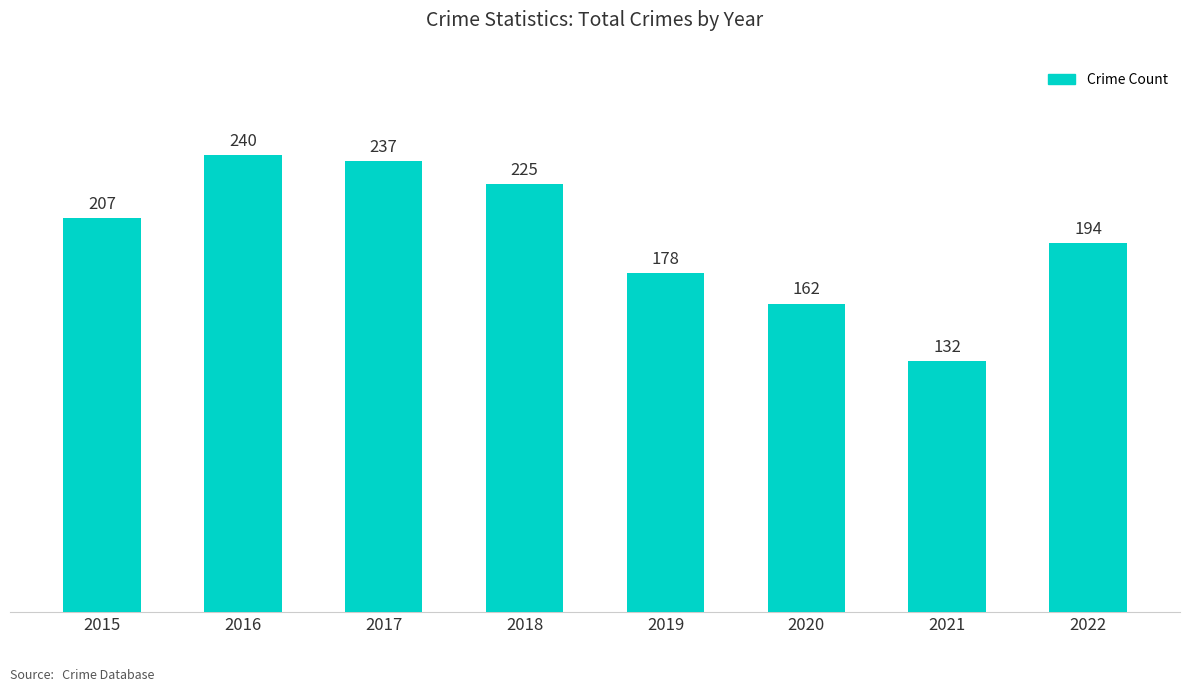

What is the change in value from 2020 to 2021?

-30